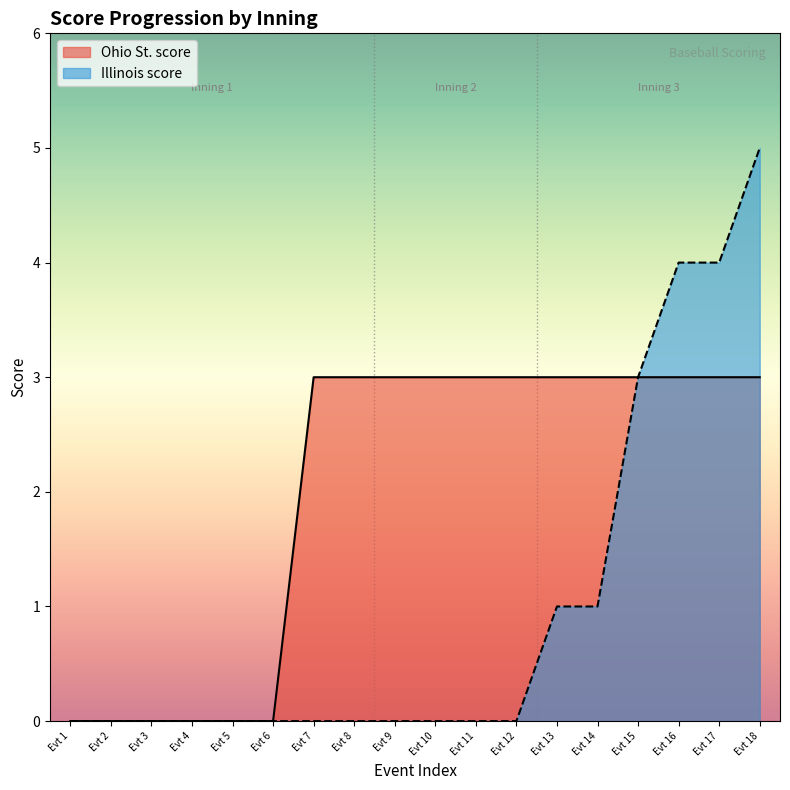

How many lines are shown in the chart?

2